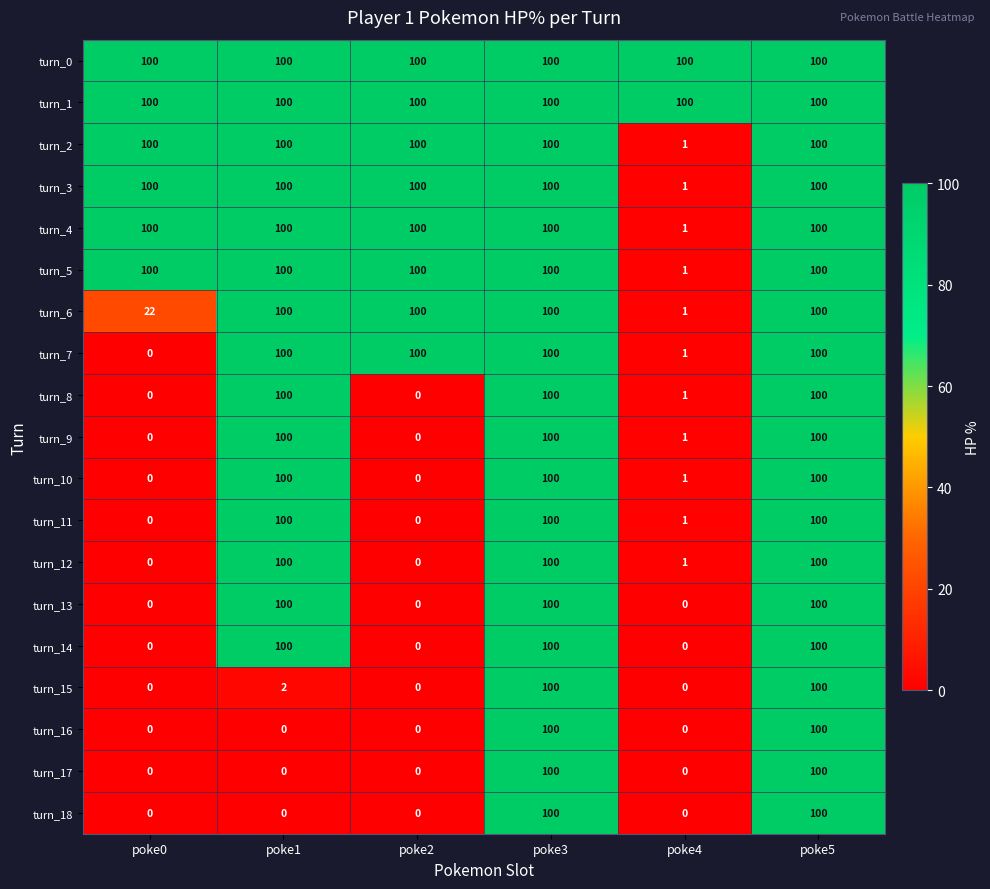

What is the total value across all series at poke1?

1502